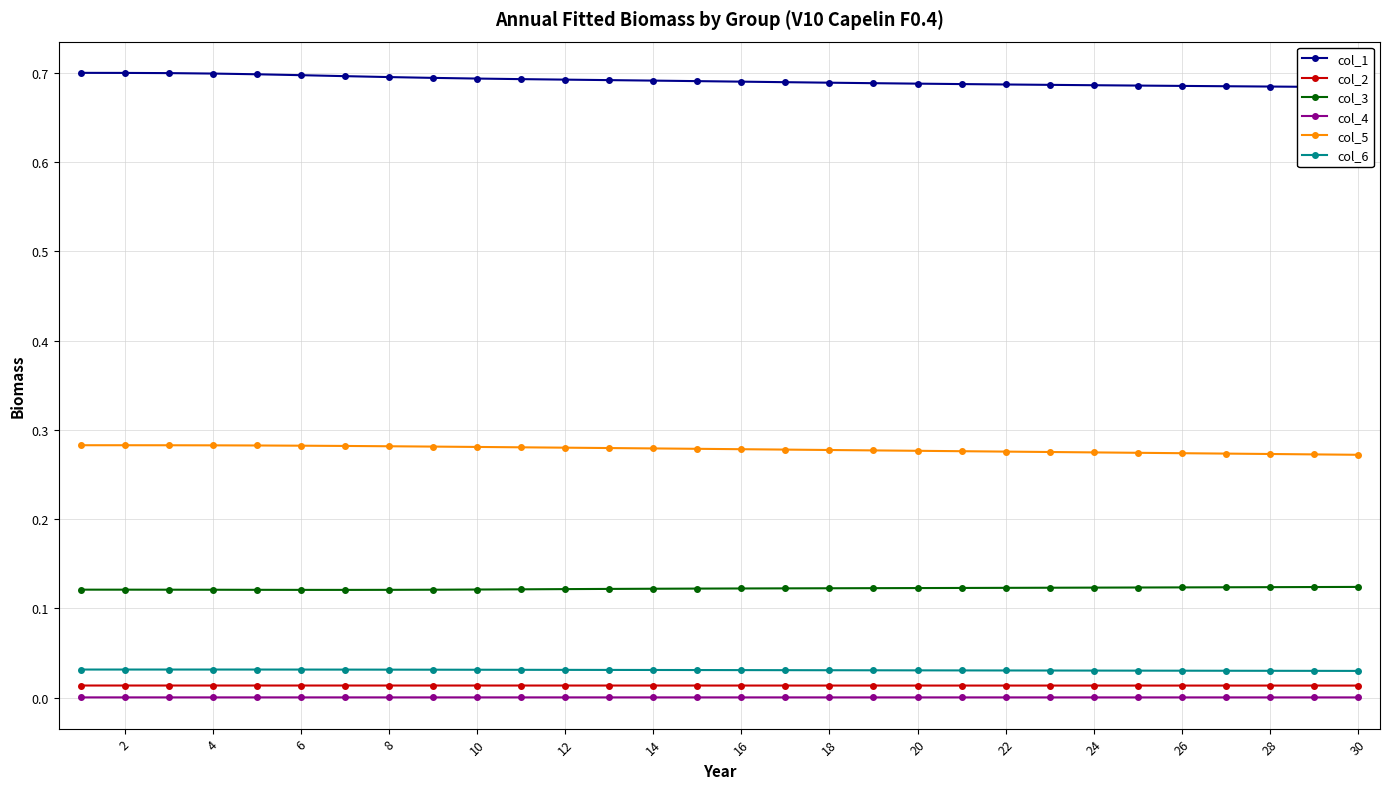

At how many categories does at least one series exceed 0?

30